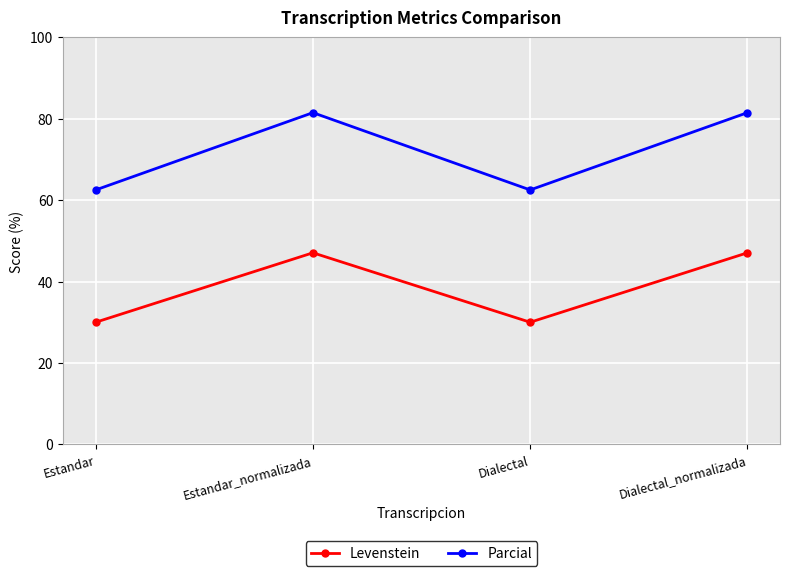

What is the difference between the Parcial values at Estandar and Estandar_normalizada?

19.0